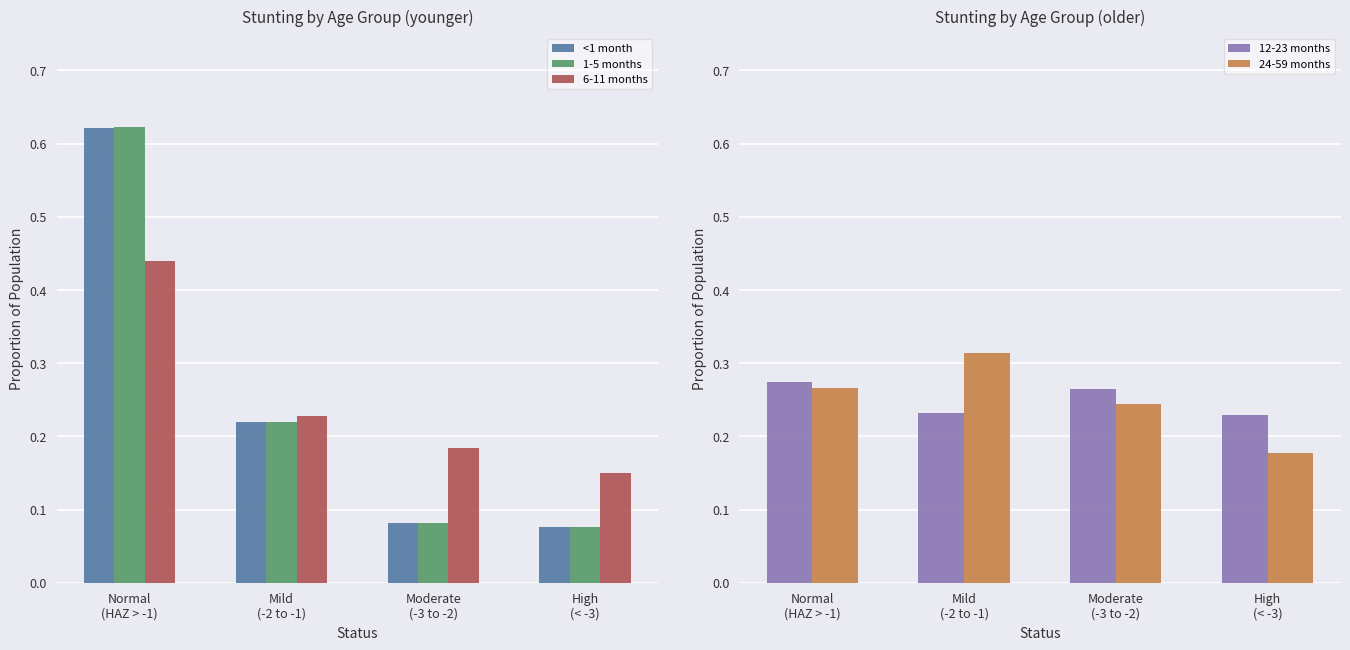

The value of 24-59 months at Mild
(-2 to -1) is 0.1. True or false?

False